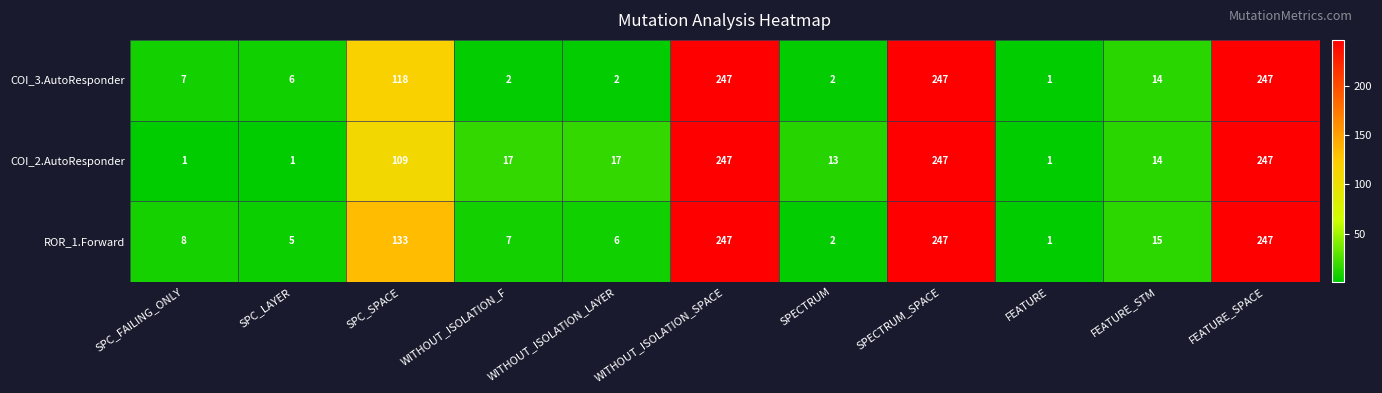

What is the total value across all series at WITHOUT_ISOLATION_SPACE?

741